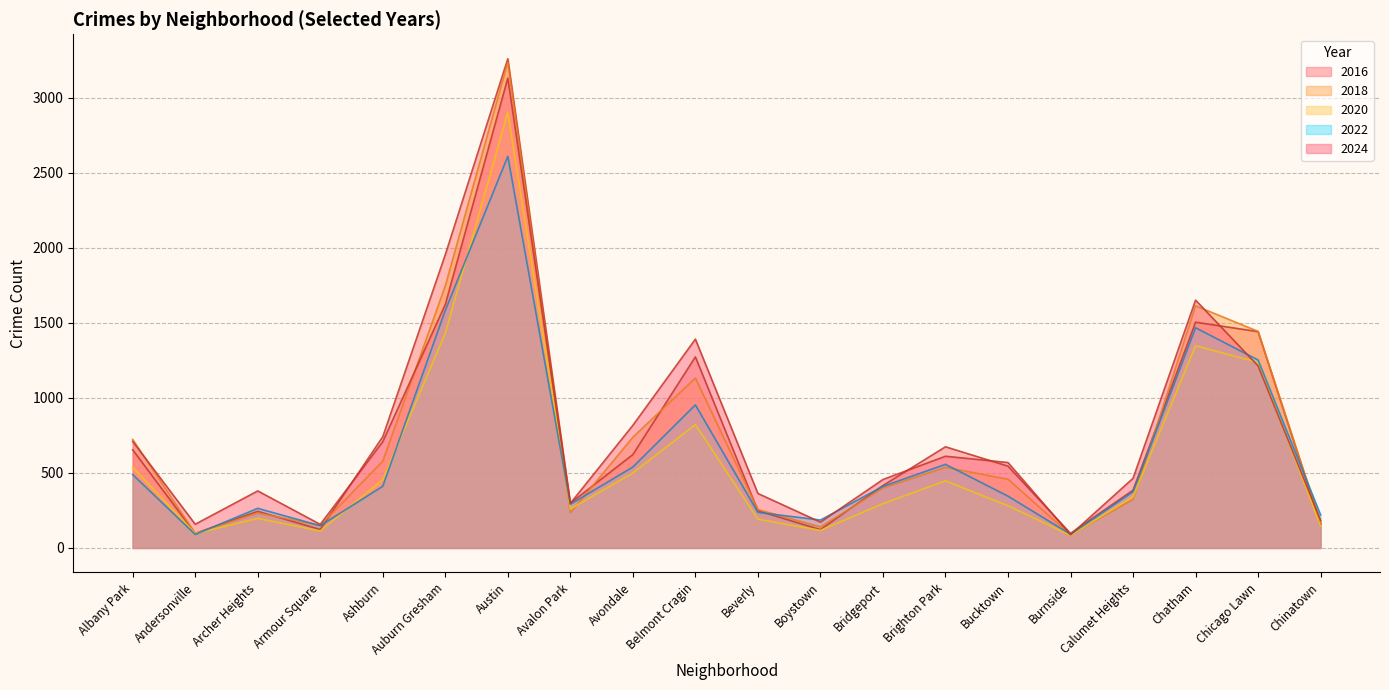

Read the 2020 value at Ashburn, to the nearest 50.

450